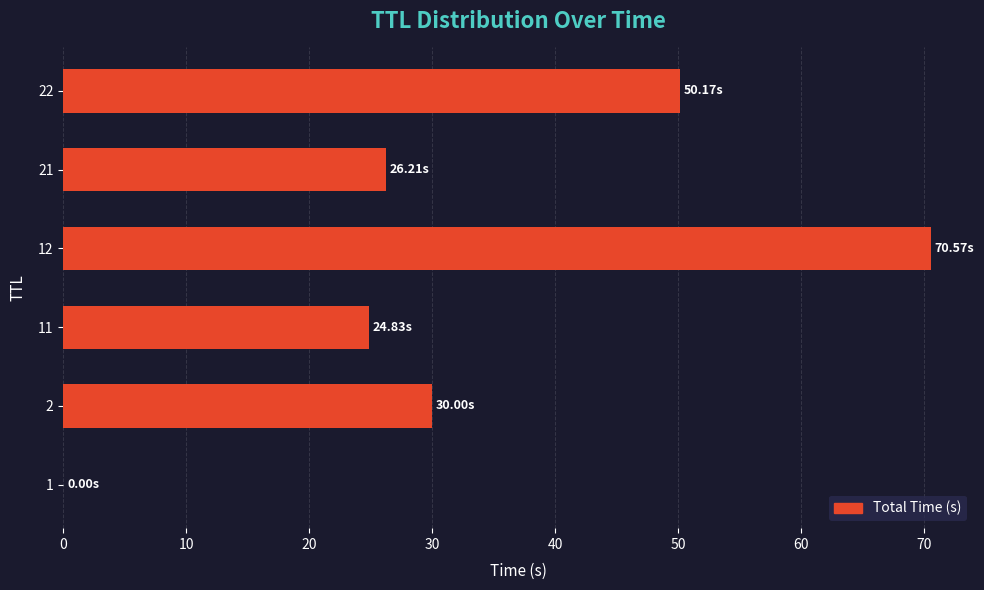

What is the sum of all values?

201.8